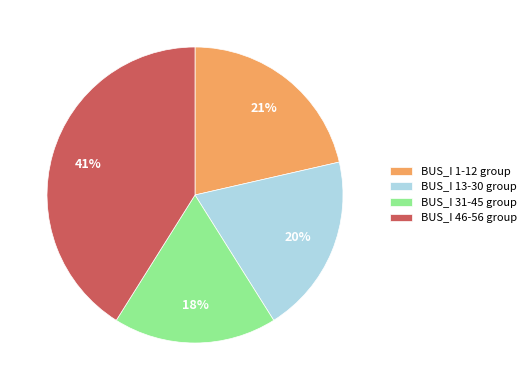

To the nearest percent, what portion does BUS_I 31-45 group represent?

18%